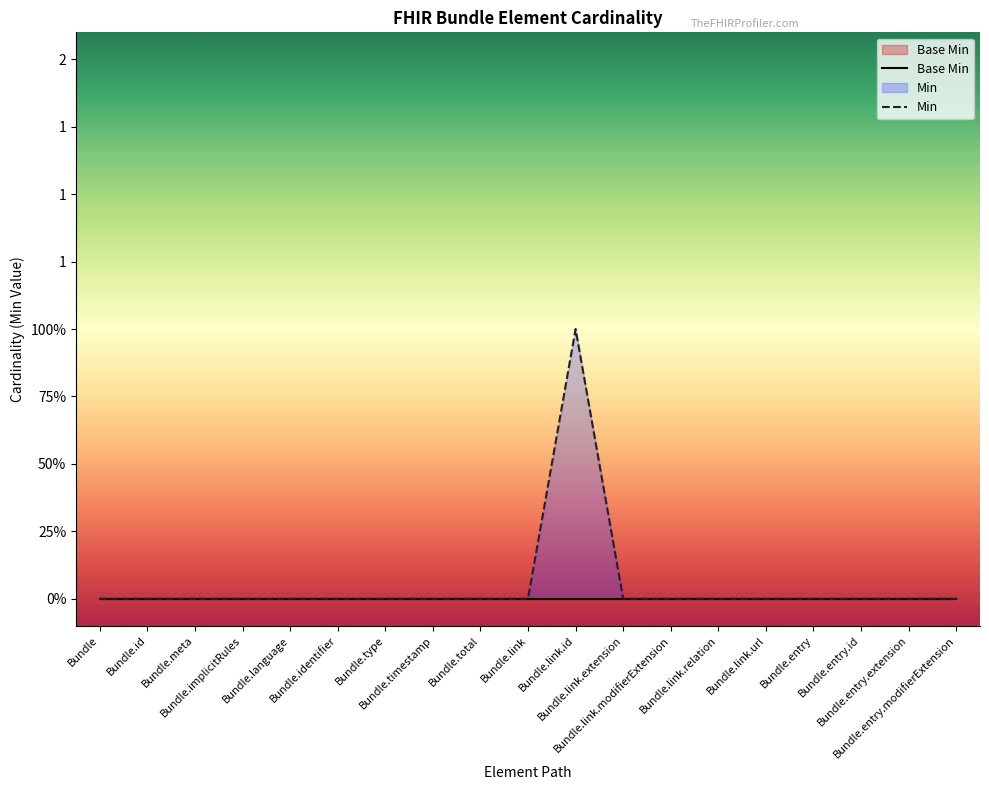

Reading left to right, what are all the values shown in this chart?

Bundle=0	Bundle.id=0	Bundle.meta=0	Bundle.implicitRules=0	Bundle.language=0	Bundle.identifier=0	Bundle.type=0	Bundle.timestamp=0	Bundle.total=0	Bundle.link=0	Bundle.link.id=1	Bundle.link.extension=0	Bundle.link.modifierExtension=0	Bundle.link.relation=0	Bundle.link.url=0	Bundle.entry=0	Bundle.entry.id=0	Bundle.entry.extension=0	Bundle.entry.modifierExtension=0